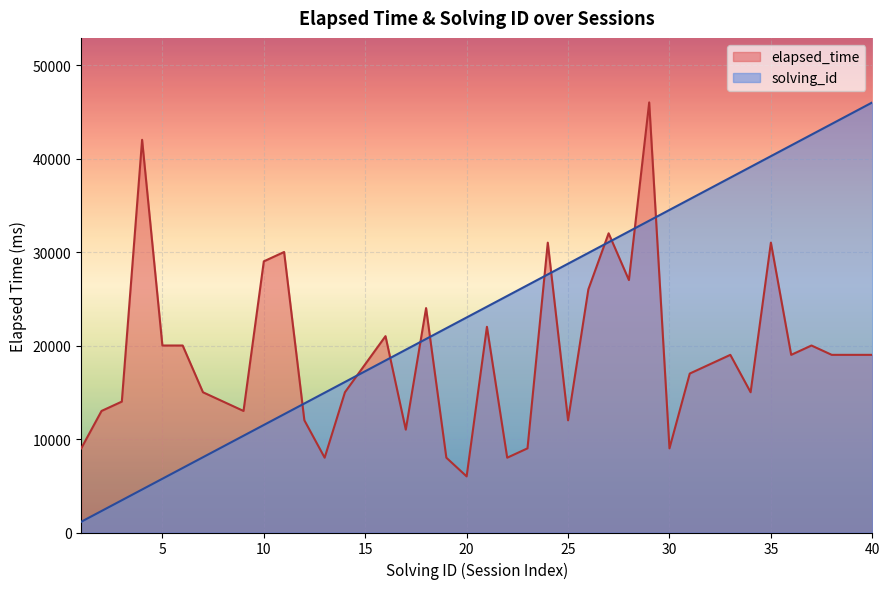

Rank the series by their average value, from lowest to highest.

elapsed_time, solving_id